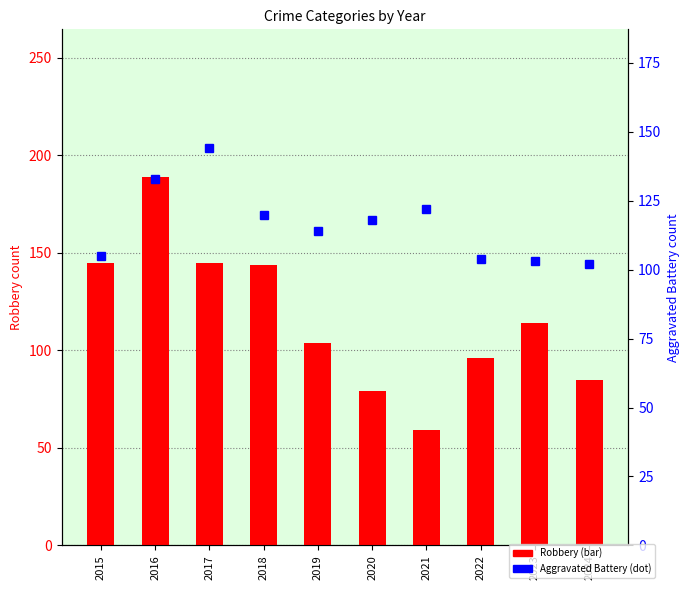

What is the difference between the Robbery values at 2020 and 2015?

66